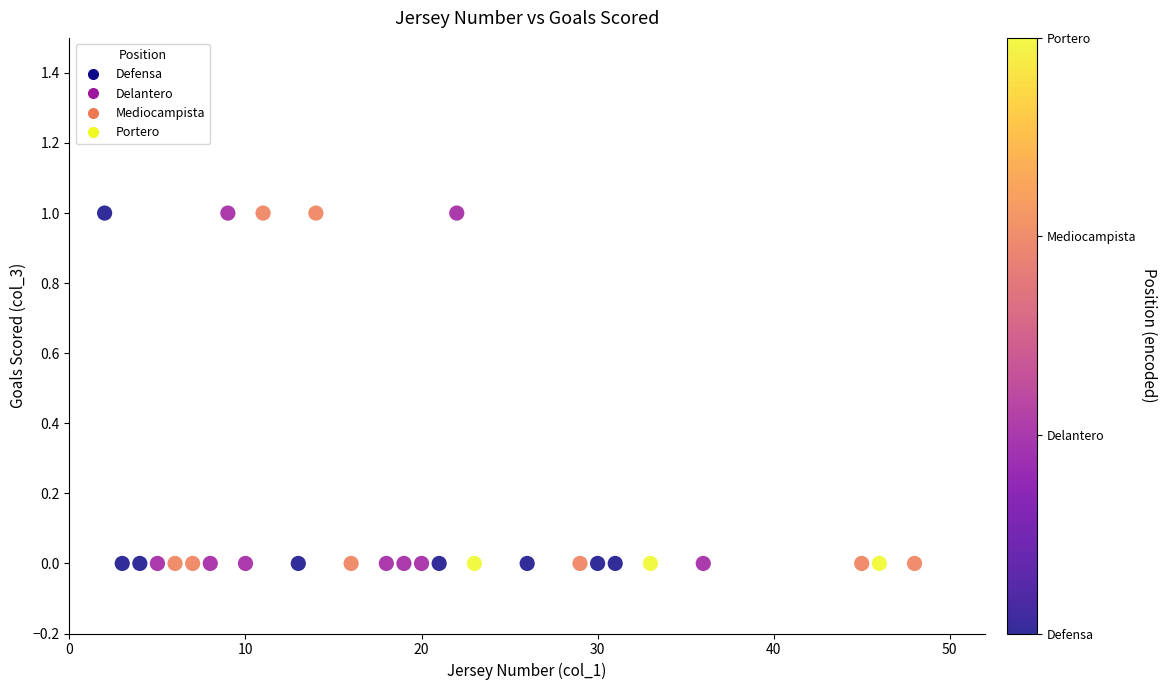

What is the range of X values (max minus min)?

46